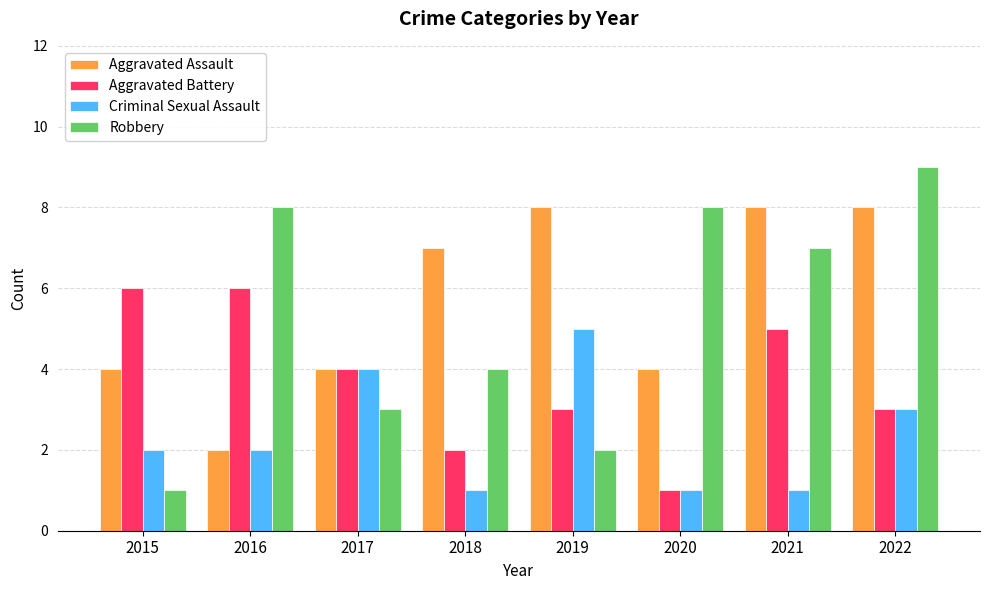

What is the value of the Aggravated Assault bar at the 6th from the left?

4